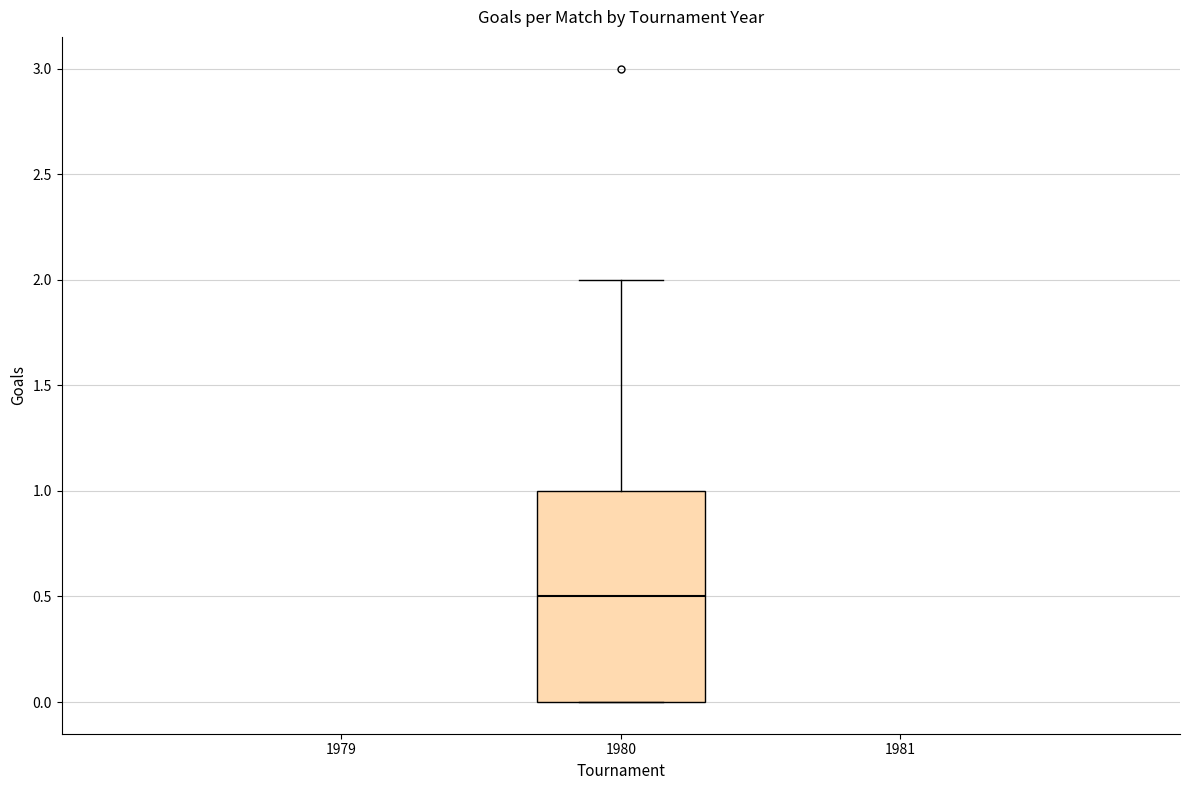

Read this box plot against the y-axis: the position of the median line, the range covered by the box, and the ends of both whiskers. The values are not printed on the chart, so give them approximately, as read against the axis.

median 0.5, box 0.0 to 1.0, whiskers 0.0 to 2.0